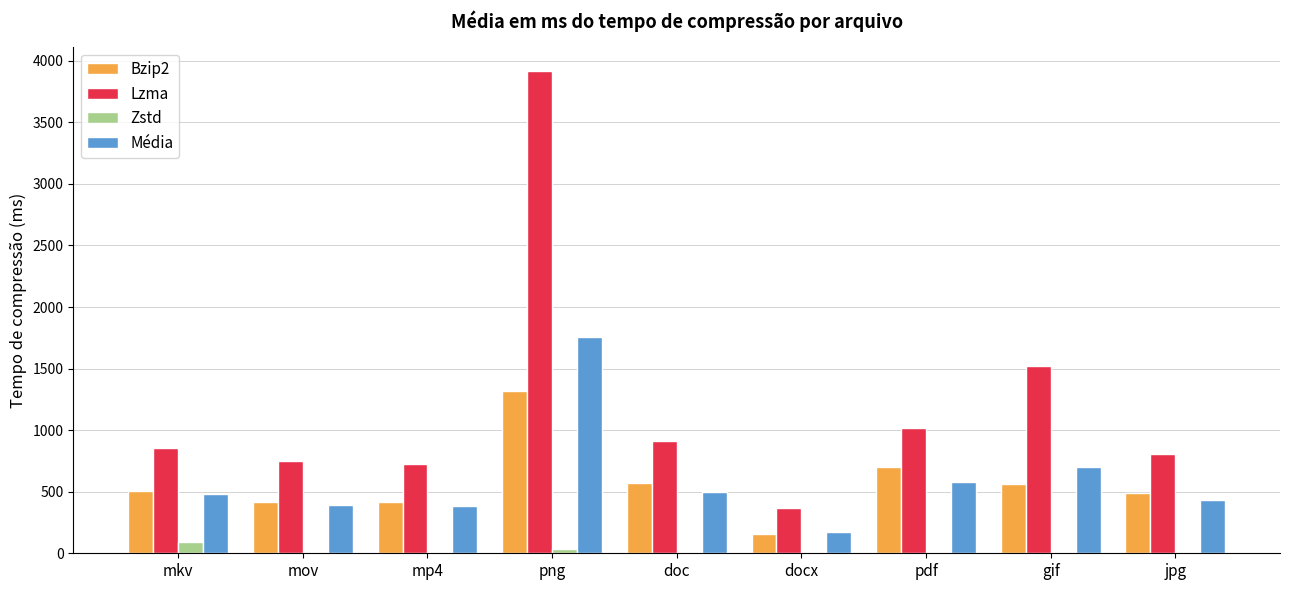

Where is Lzma nearest to the value 2140?

gif